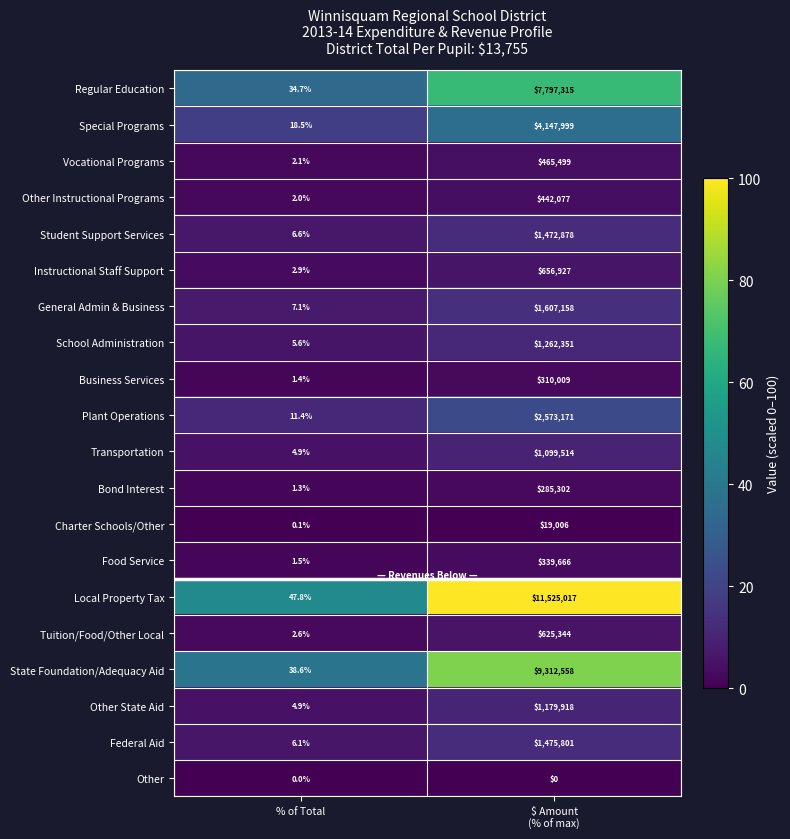

Count the number of data series in this chart.

20